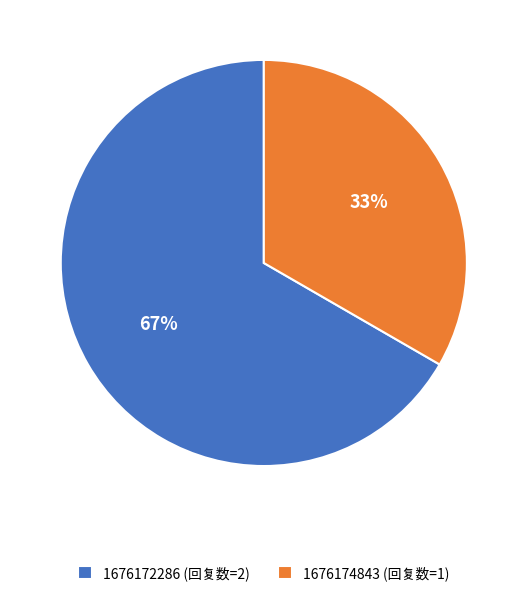

To the nearest percent, what is the combined percentage of 1676172286 and 1676174843?

100%